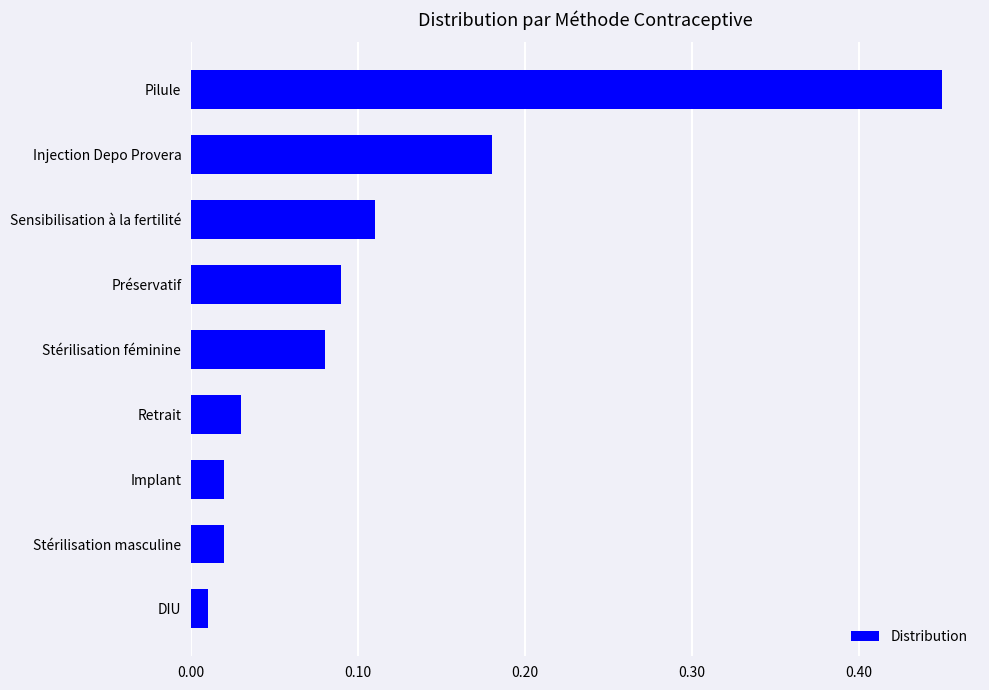

Which category has the lowest value across all series?

DIU